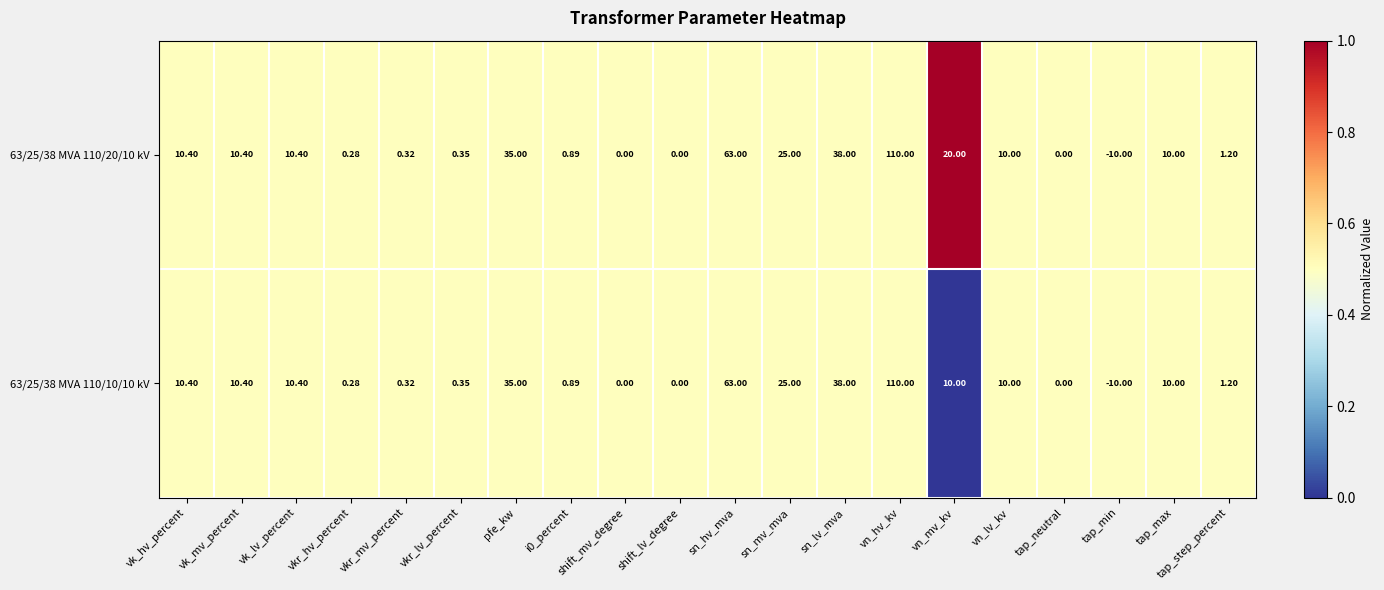

Which category has the lowest value in the 63/25/38 MVA 110/10/10 kV series?

tap_min